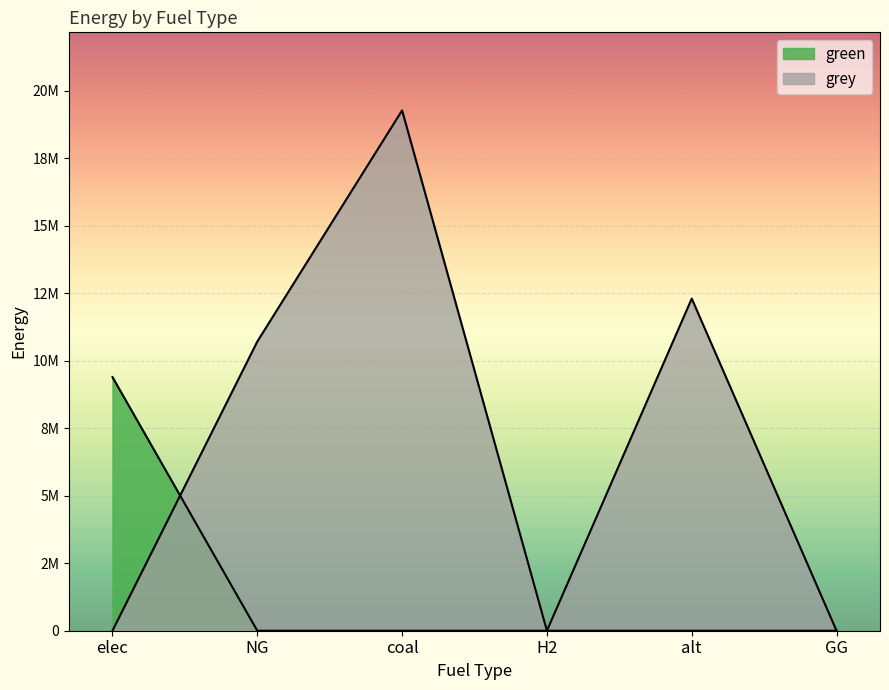

Reading left to right, extract all data points from this chart.

green: 9393404.5	0.0	0.0	0.0	0.0	0.0
grey: 0.0	10709111.0	19271034.6	0.0	12300541.6	0.0